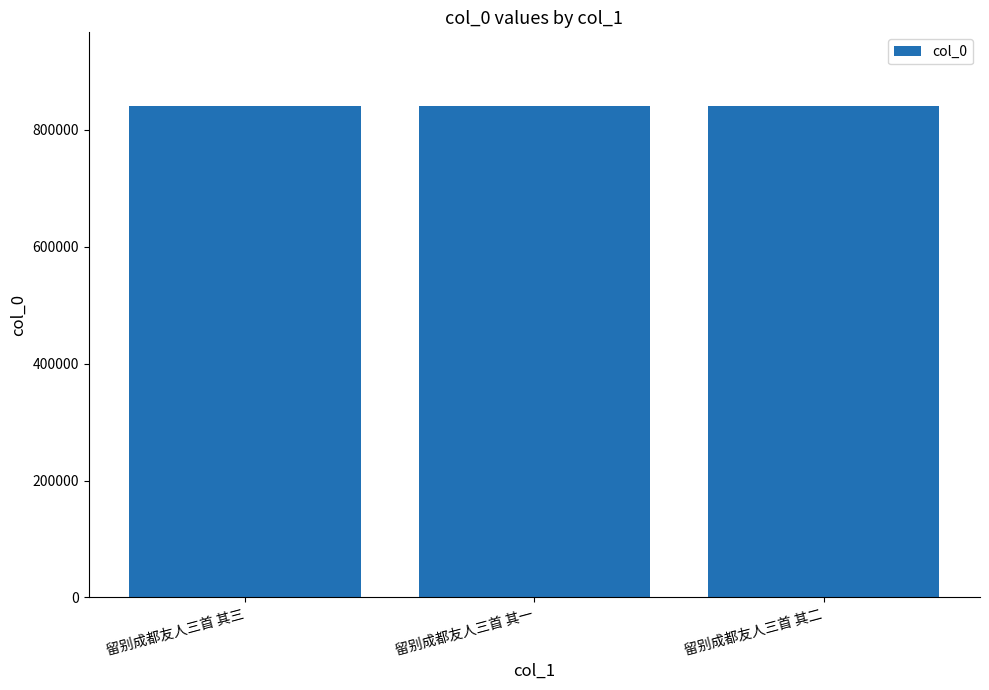

Are the bars horizontal?

No